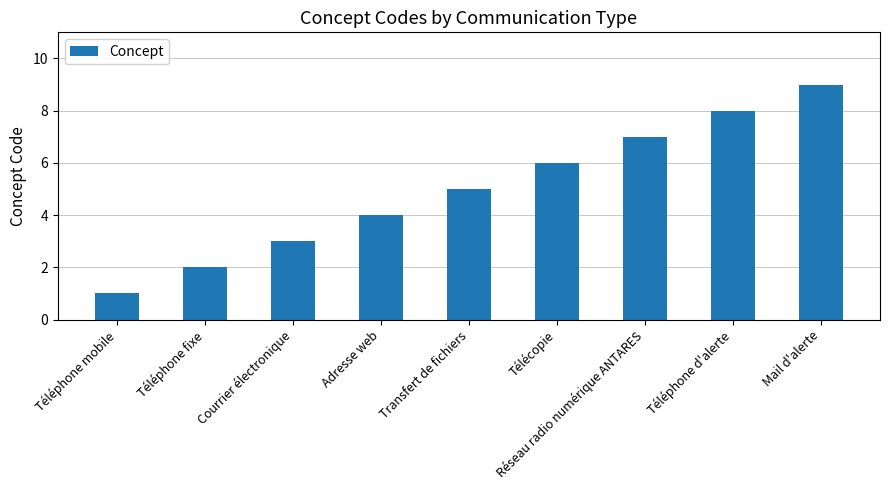

Which has a higher value, Transfert de fichiers or Téléphone mobile?

Transfert de fichiers